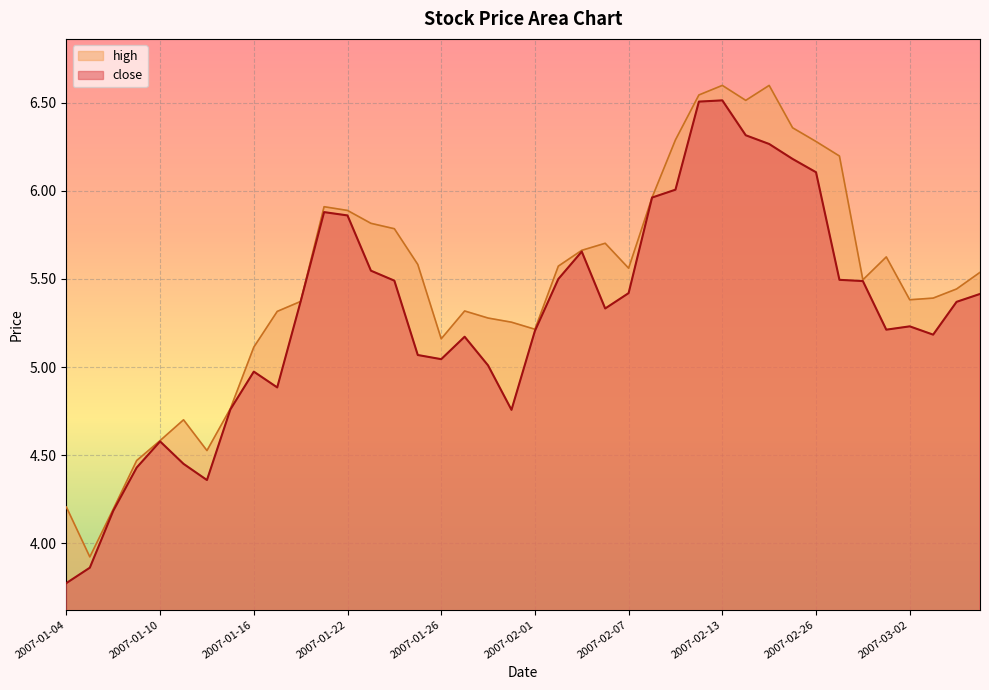

At which category is the sum across all series the highest?

2007-02-13